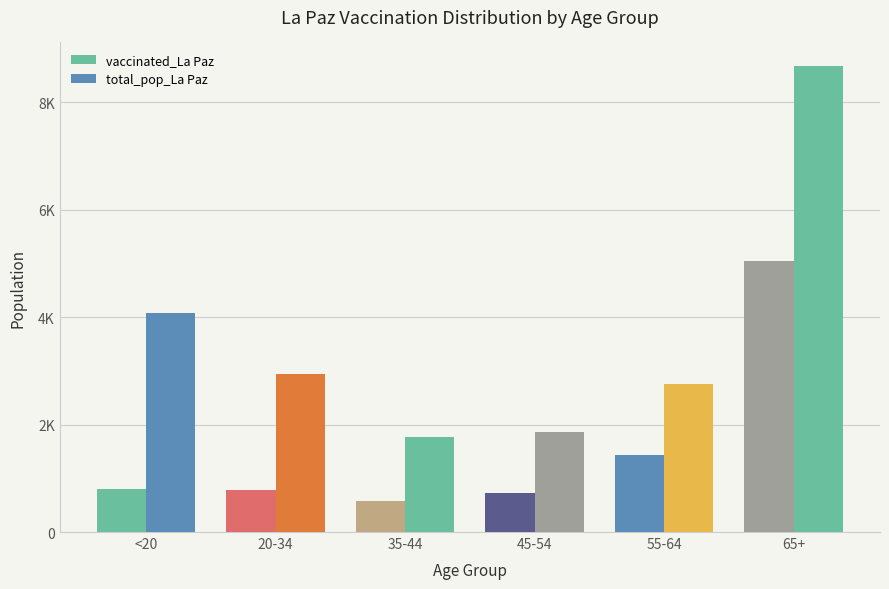

Are the bars horizontal?

No